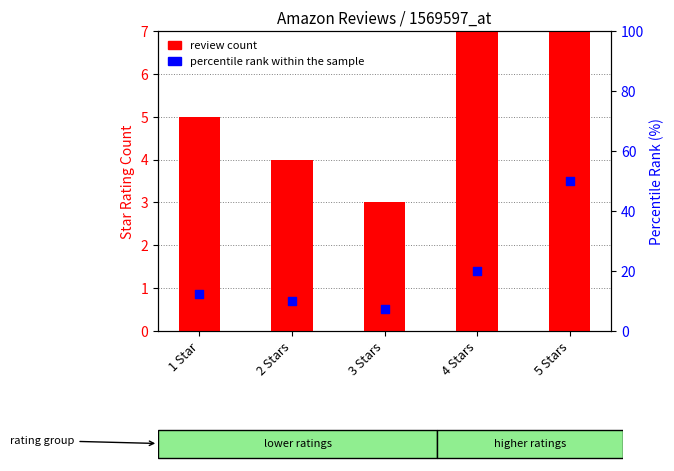

Which series has the largest total across all categories?

percentile rank within the sample